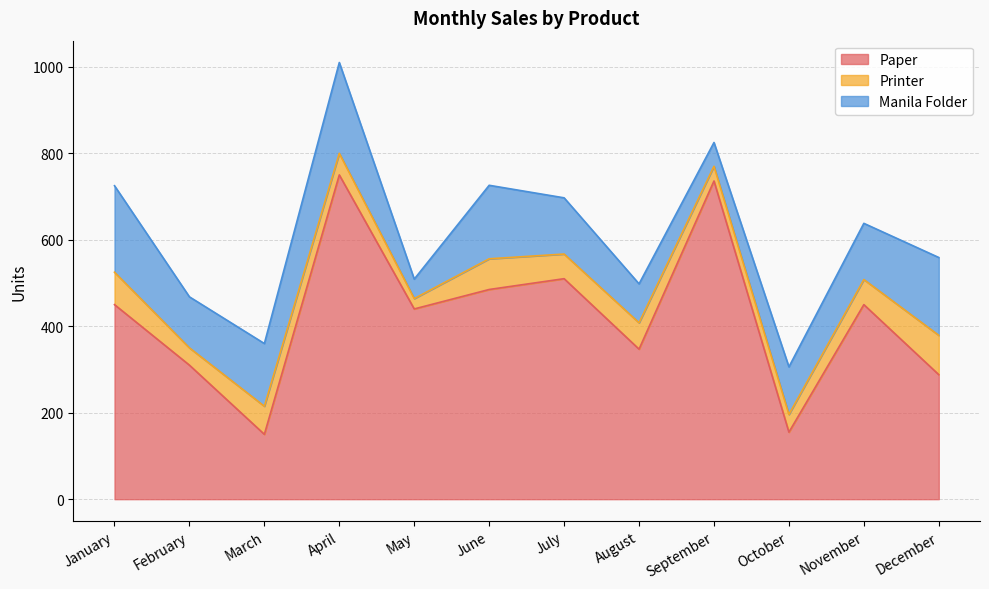

What is the value of the Manila Folder point at the 9th from the left?

55